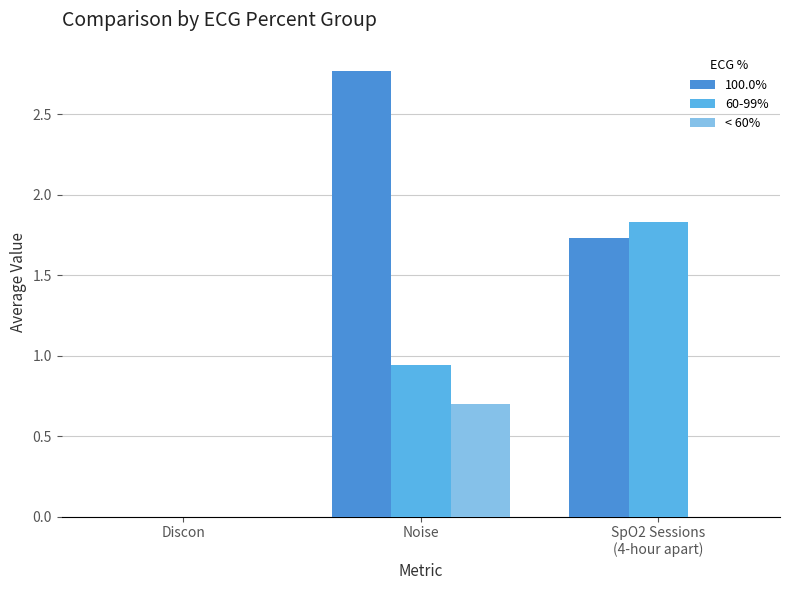

At which category does the chart reach its peak across all series?

Noise